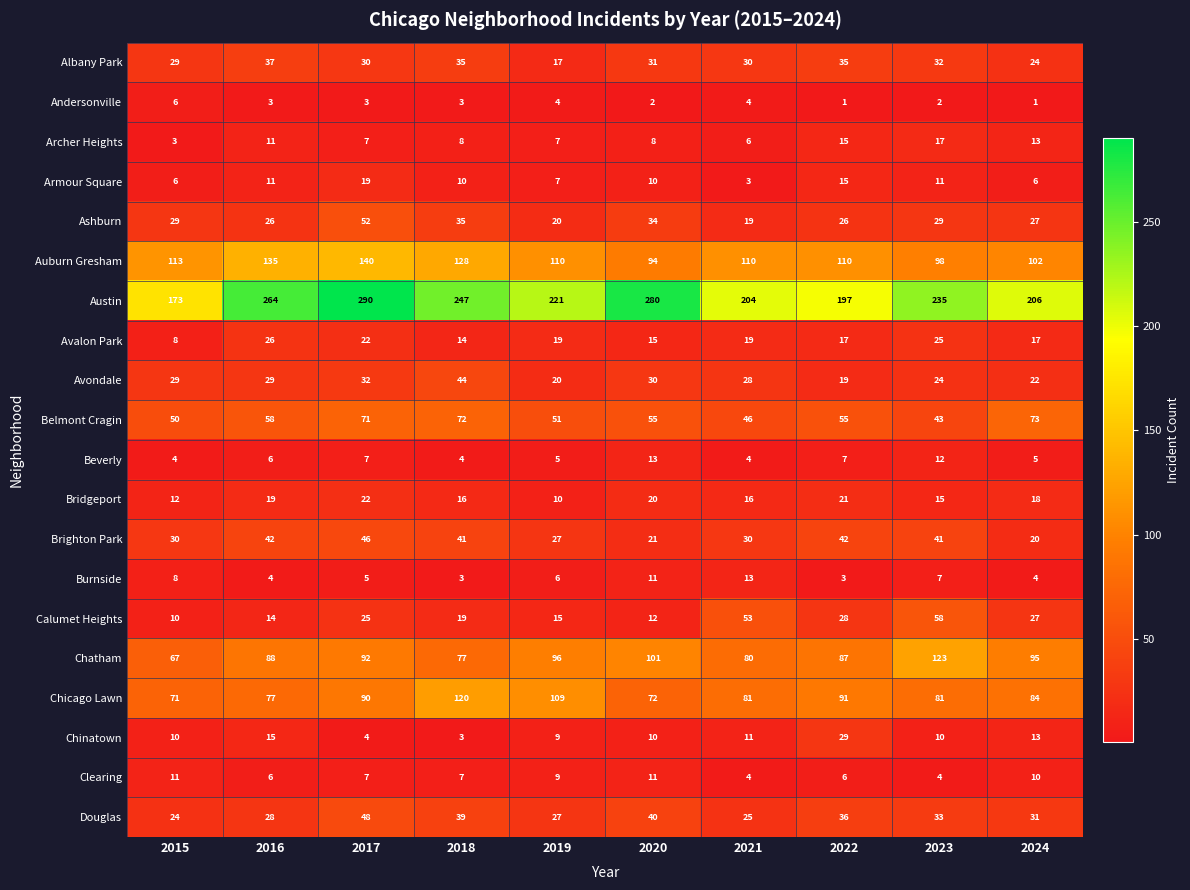

Is the value of Armour Square at 2018 greater than the value of Avalon Park at 2015?

Yes